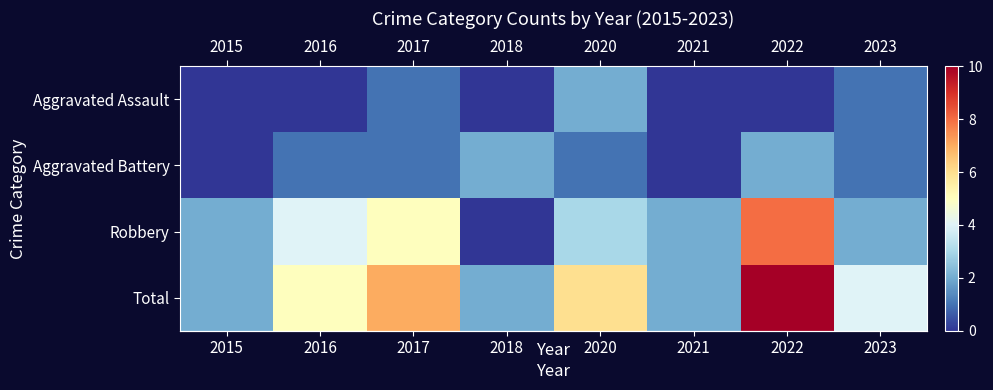

At which category is the sum across all series the highest?

2022